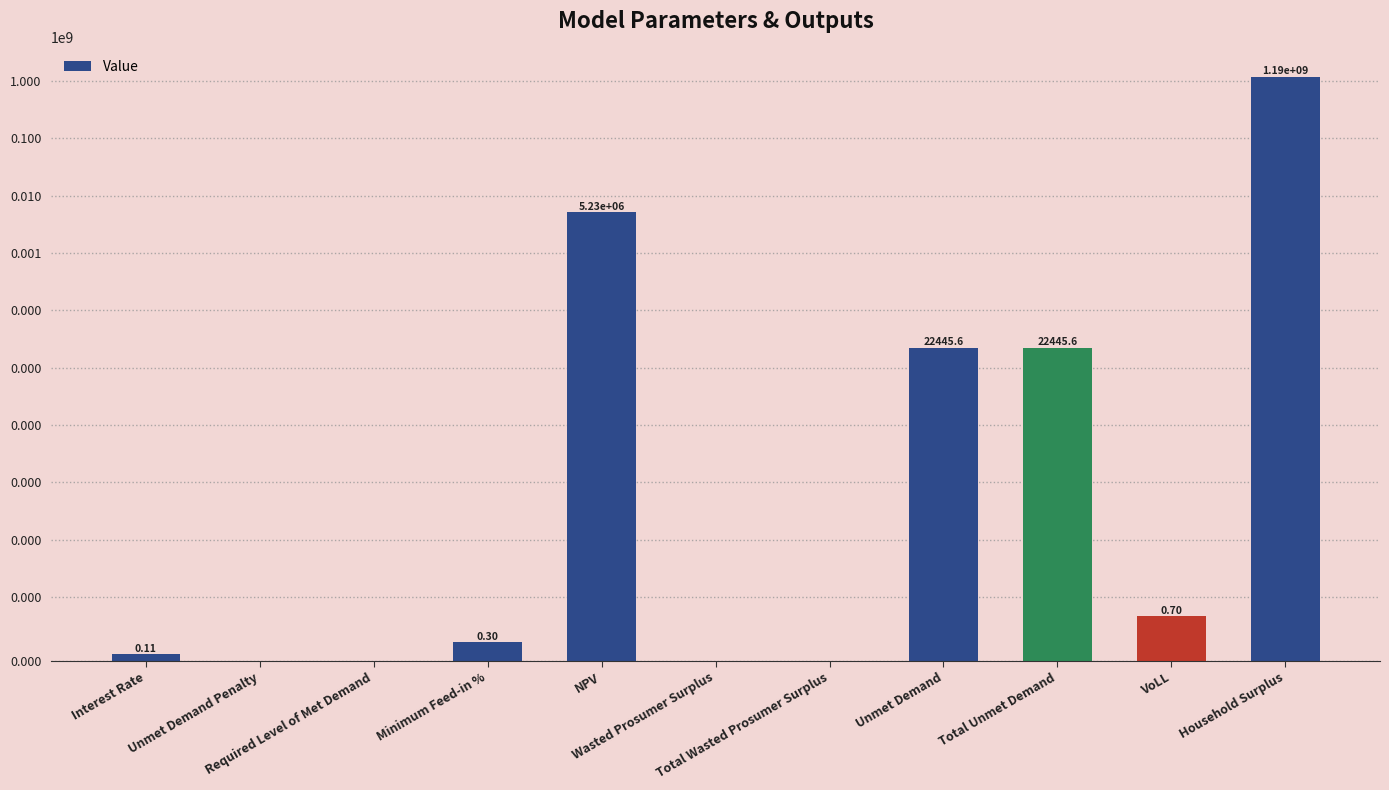

True or false: the data shows 13582.8 at Total Unmet Demand.

False